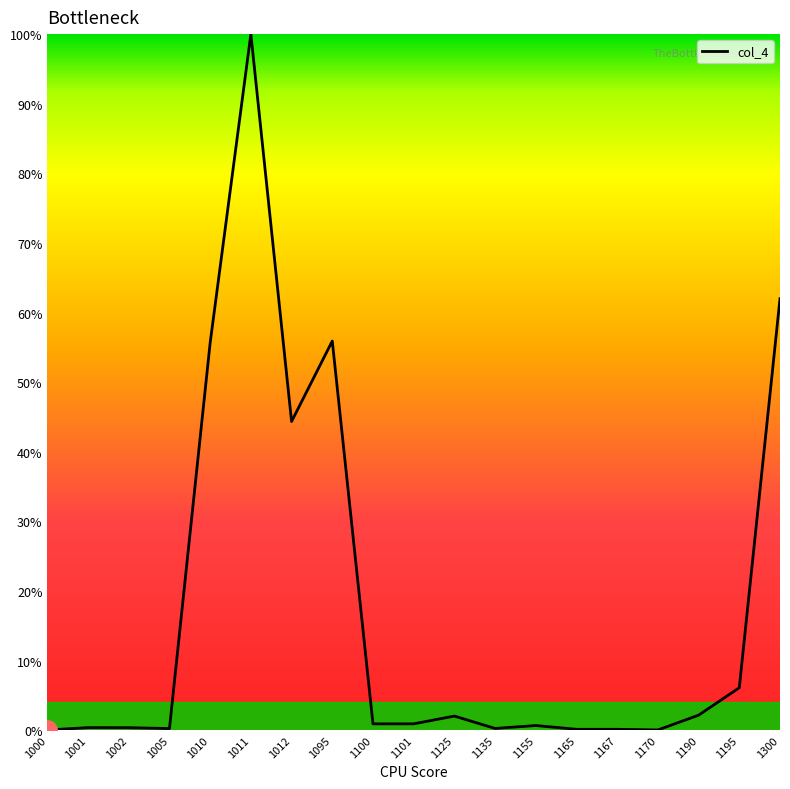

What value does the data have at 1300?

62.0